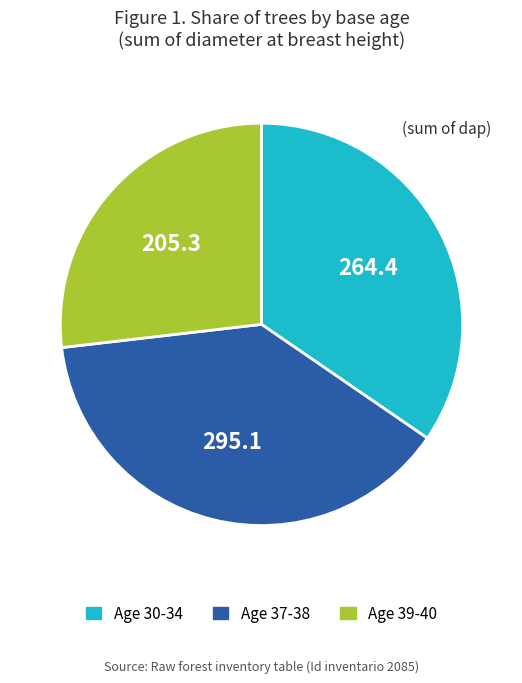

Is there a majority slice in this chart?

No